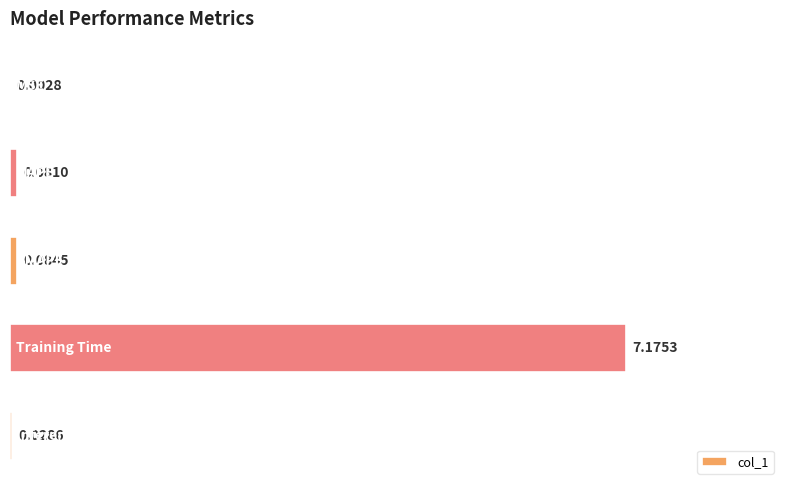

What is the sum of all values?

7.4